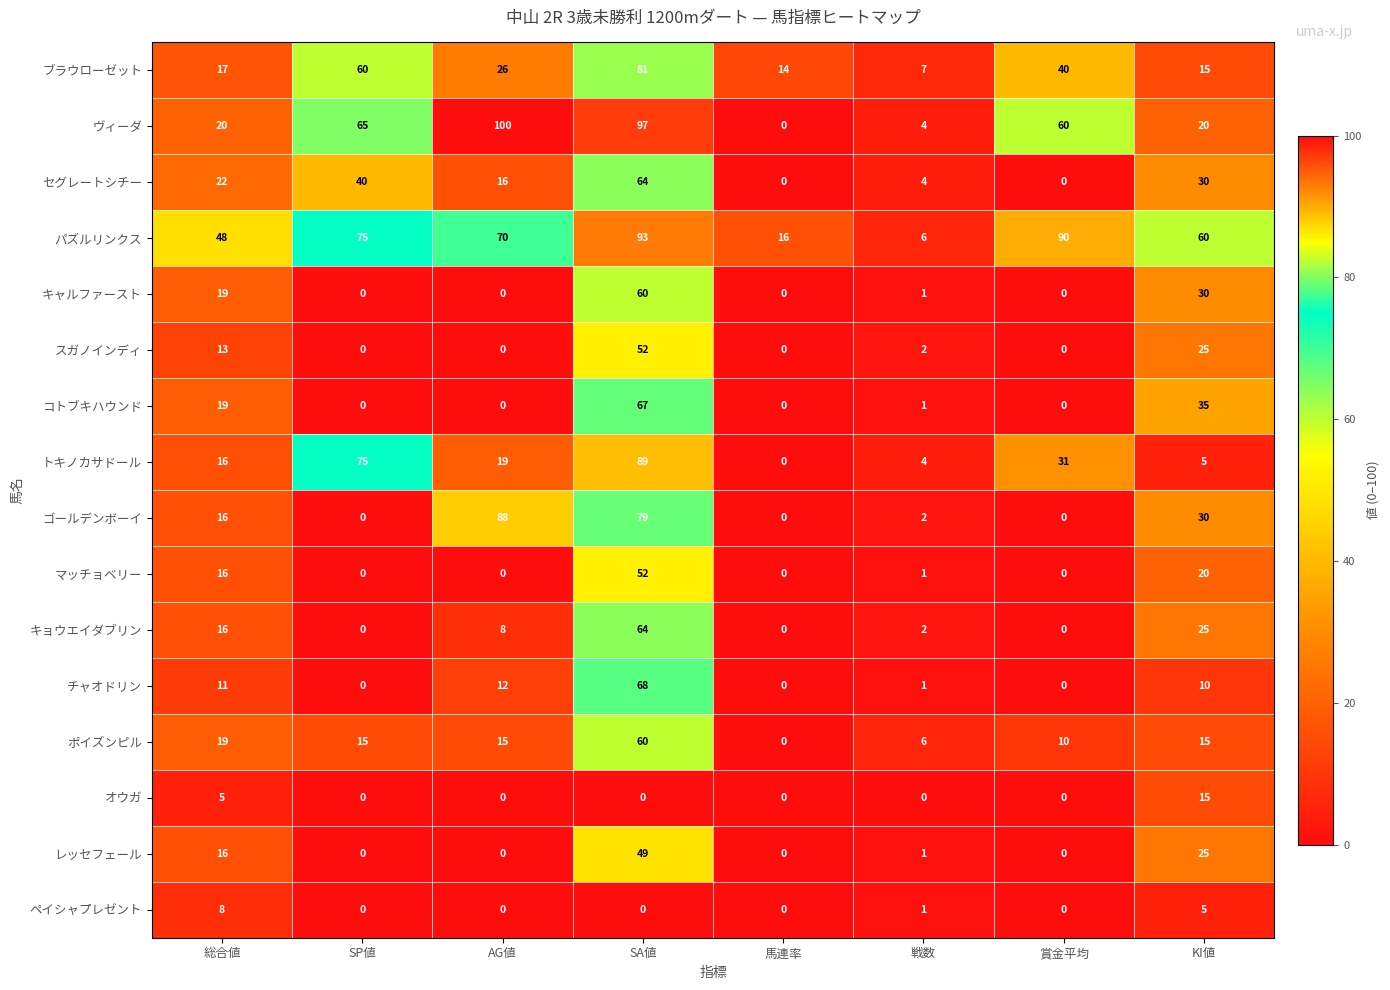

Between SP値 and 戦数, which series saw the biggest shift?

トキノカサドール